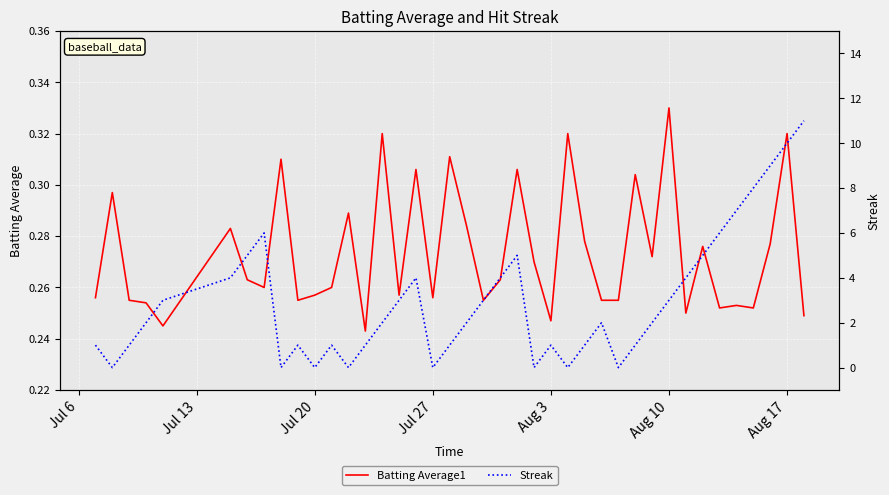

How many interior local valleys does the Batting Average1 series have?

12